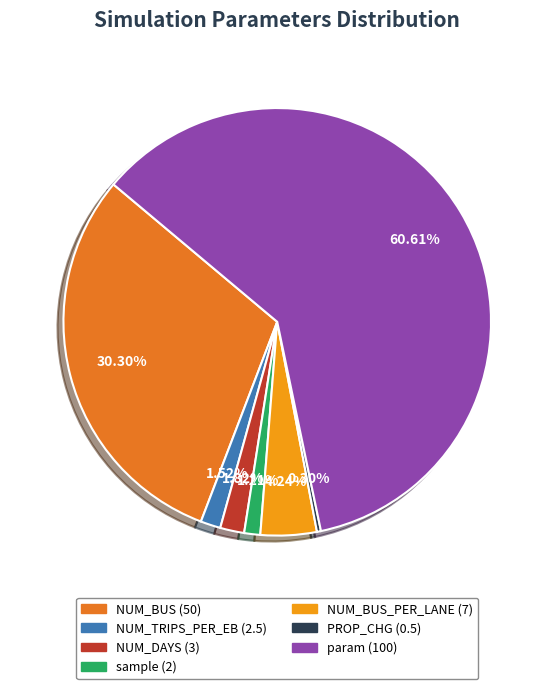

To the nearest percent, what is the difference between the largest and smallest slice percentages?

60%